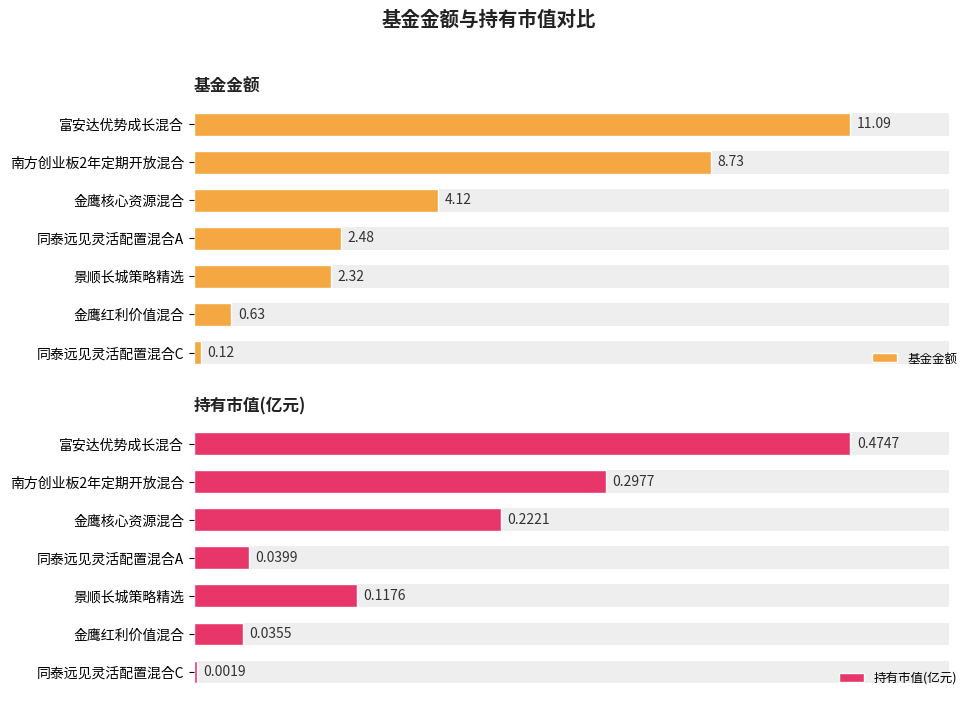

Reading left to right, what are all the values shown in this chart?

基金金额: 11.1	8.7	4.1	2.5	2.3	0.6	0.1
持有市值(亿元): 0.5	0.3	0.2	0.0	0.1	0.0	0.0